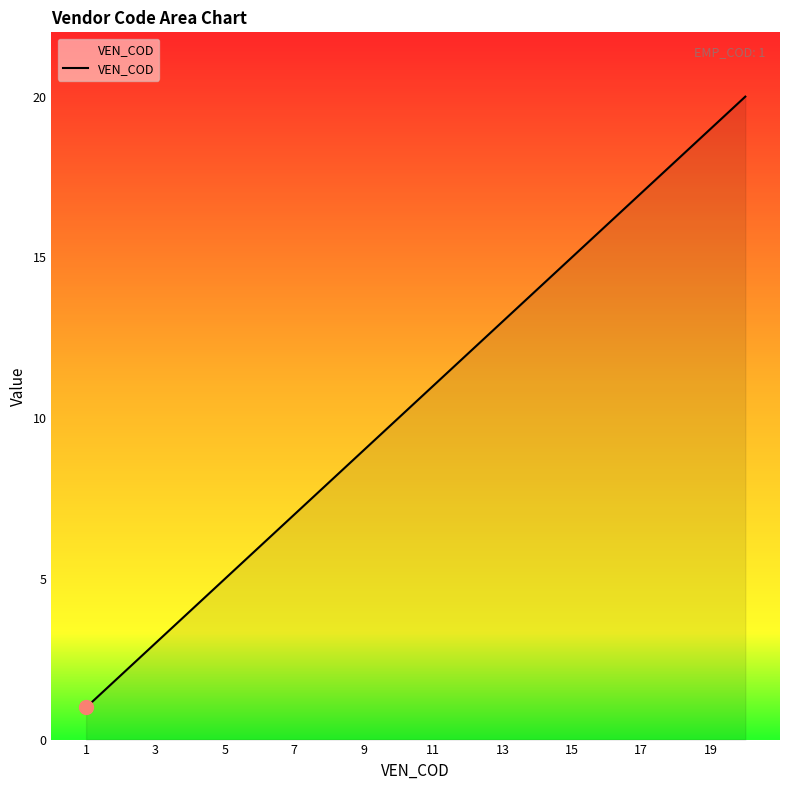

Reading left to right, list all the values displayed in this chart.

1	2	3	4	5	6	7	8	9	10	11	12	13	14	15	16	17	18	19	20